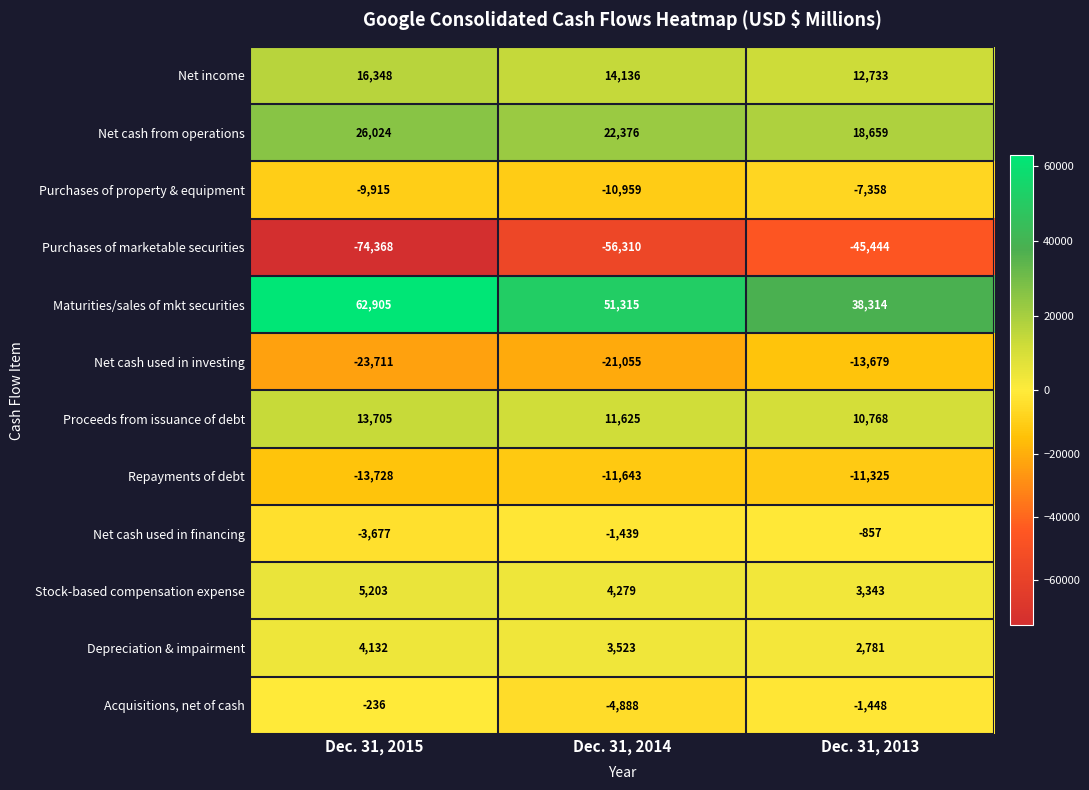

Between Dec. 31, 2015 and Dec. 31, 2014, which series saw the biggest shift?

Purchases of marketable securities